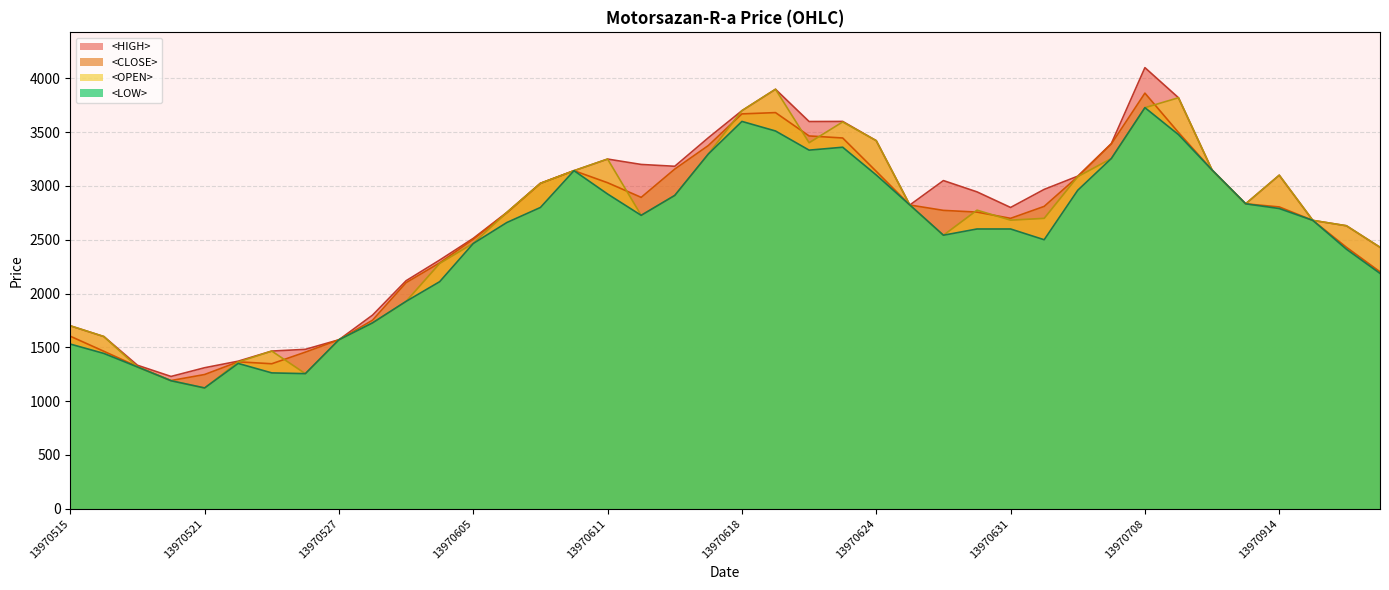

True or false: <LOW> and <OPEN> intersect in this chart.

False